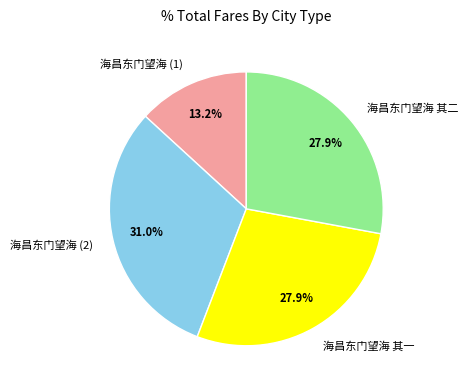

Which has a higher value, 海昌东门望海 (2) or 海昌东门望海 其一?

海昌东门望海 (2)